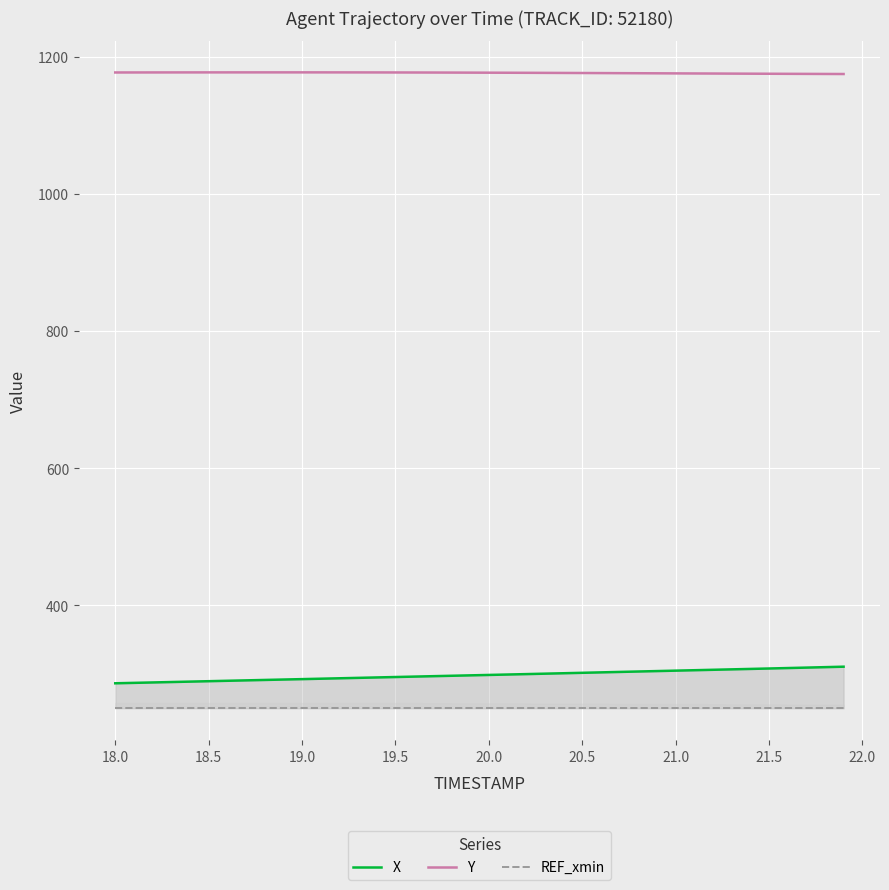

What is the highest value of the Y series?

1177.5